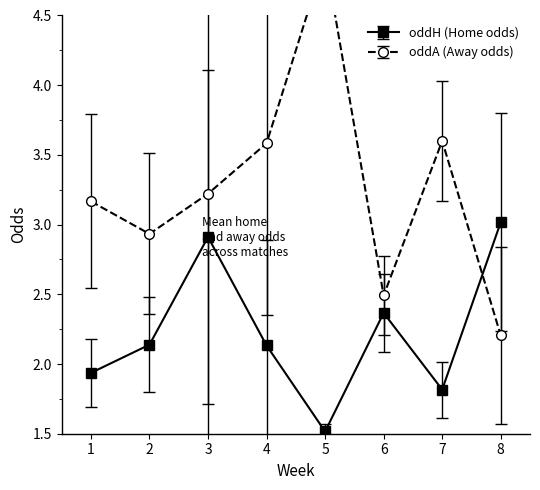

Where is the first local minimum for oddH (Home odds)?

5